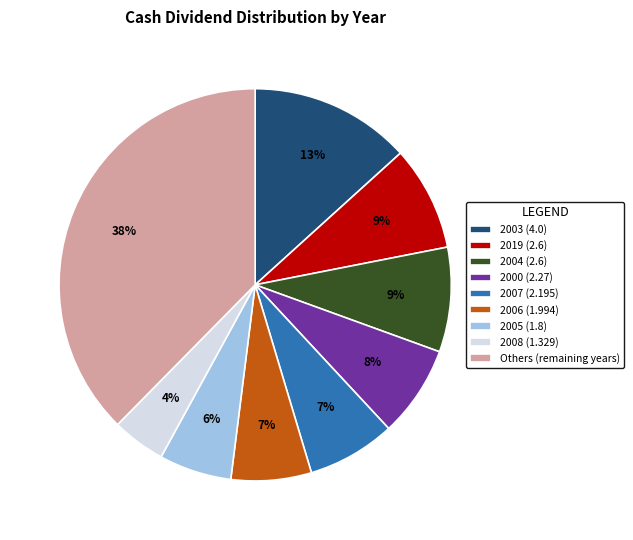

To the nearest percent, what is the combined percentage of 2005 (1.8) and 2007 (2.195)?

13%